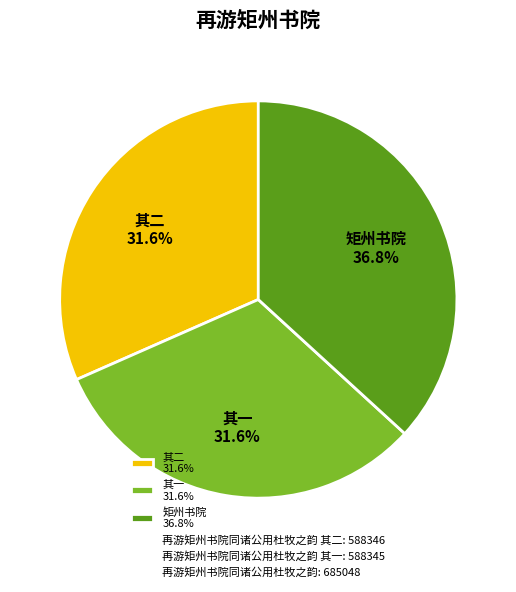

Approximately how many times larger is the value at 其二 31.6% compared to 矩州书院 36.8%?

0.9